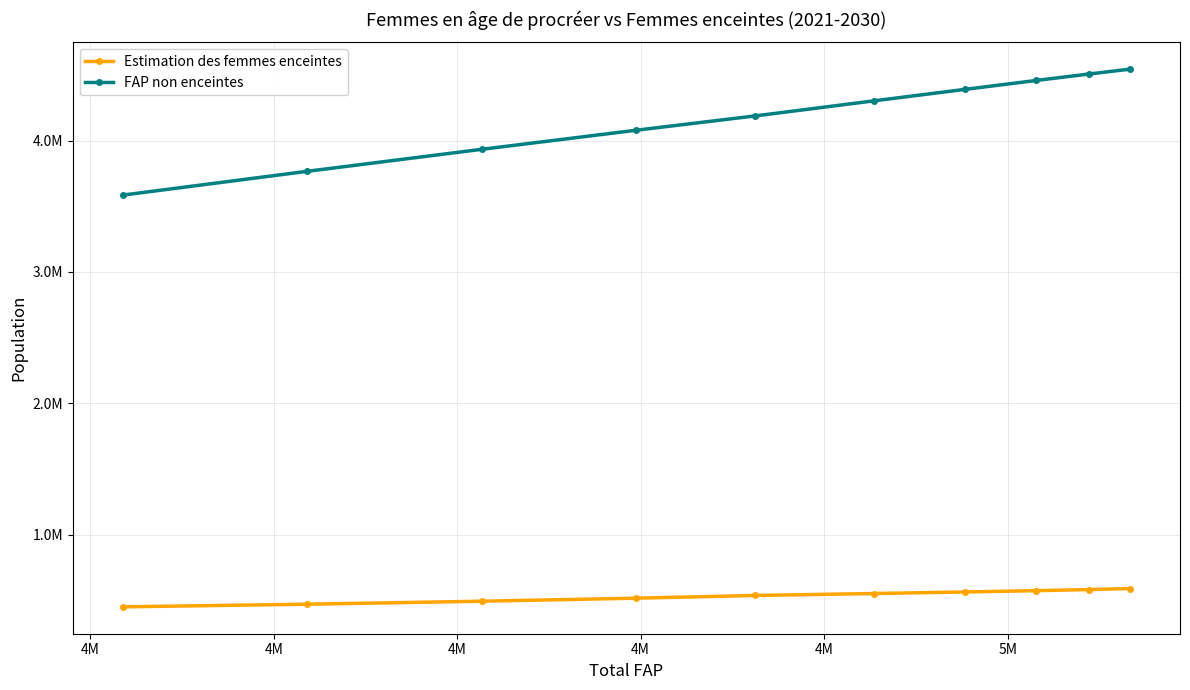

Reading left to right, what are all the values shown in this chart?

Estimation des femmes enceintes: 450986.0	470938.3	493830.4	516783.8	537639.6	552250.5	564209.9	573994.8	582472.6	590265.8
FAP non enceintes: 3585014.0	3765061.7	3933169.6	4078216.2	4187360.4	4301749.5	4388790.1	4457005.2	4506527.4	4542734.2